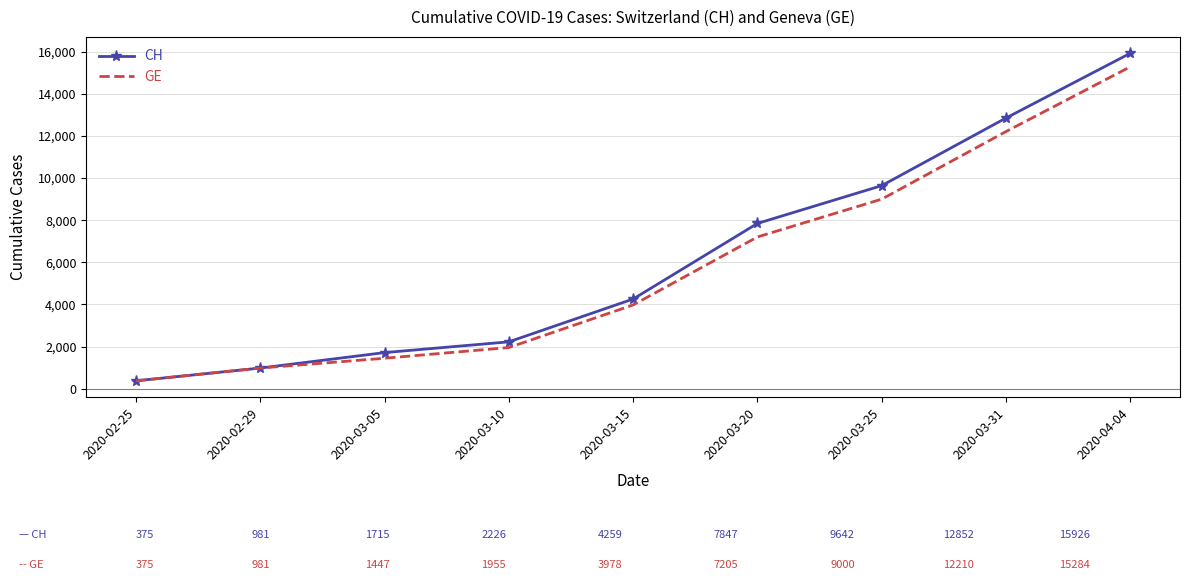

What is the greatest value displayed?

15926